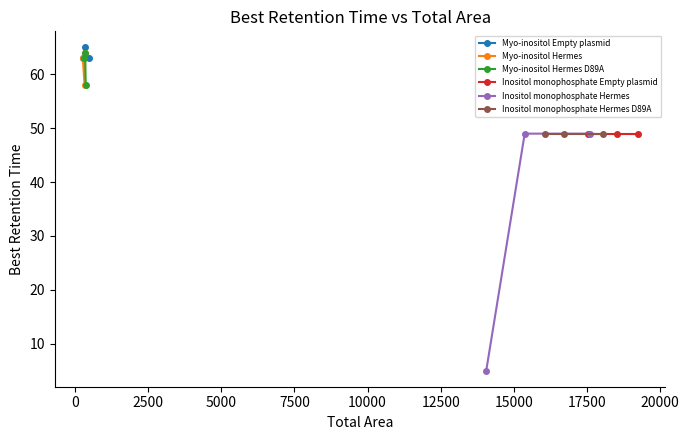

What is the minimum value for Myo-inositol Empty plasmid?

63